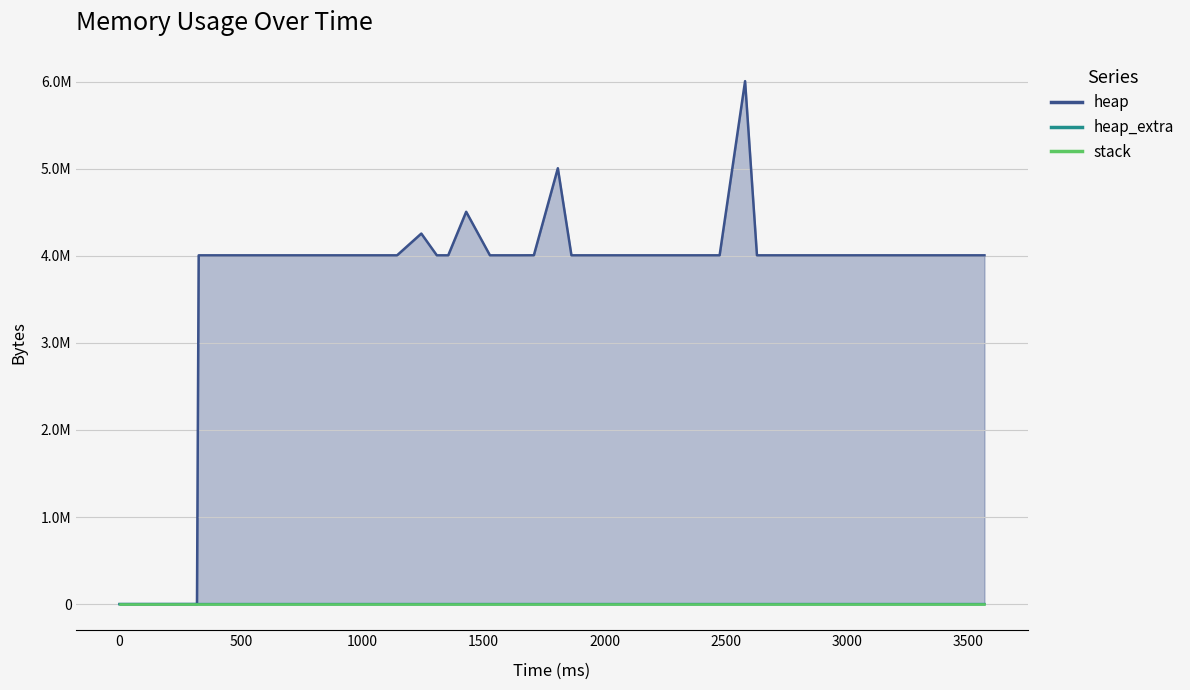

Which series has the largest range (max minus min)?

heap